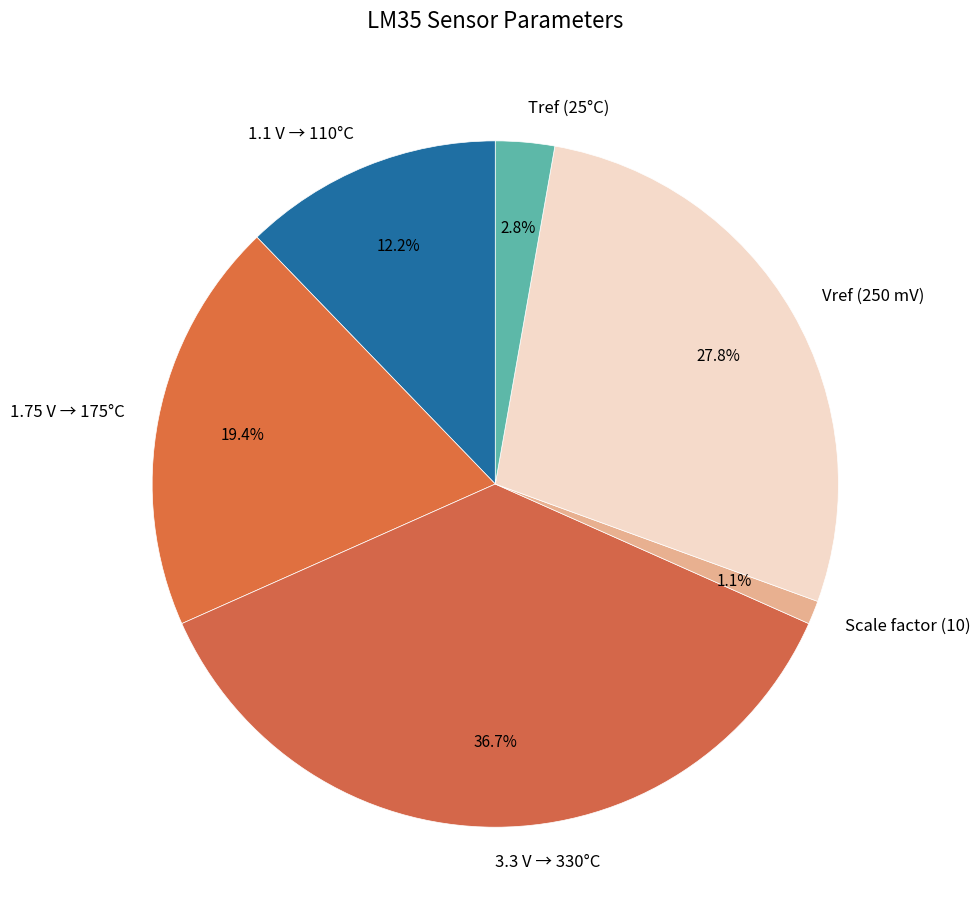

What percentage do 3.3 V → 330°C and Scale factor (10) together represent?

37.8%